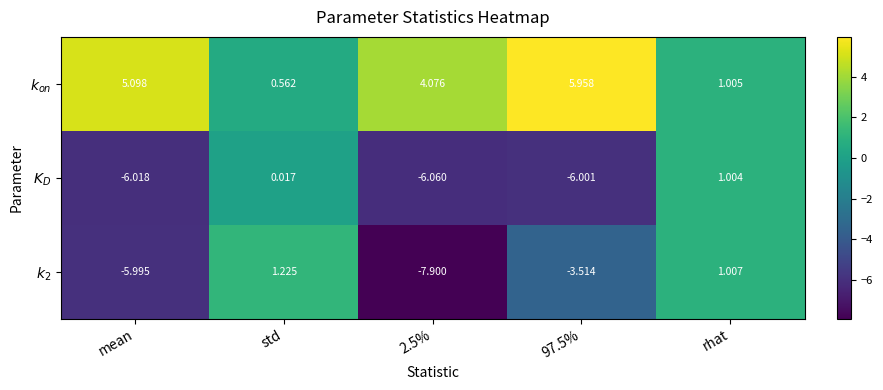

At which category is the sum across all series the highest?

rhat